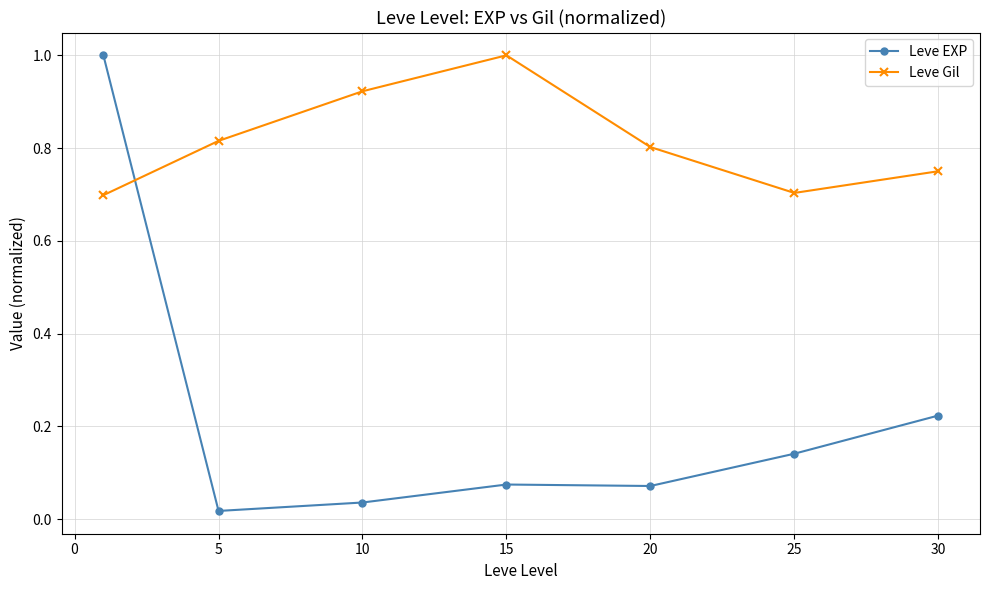

Does the chart have visible grid lines?

Yes